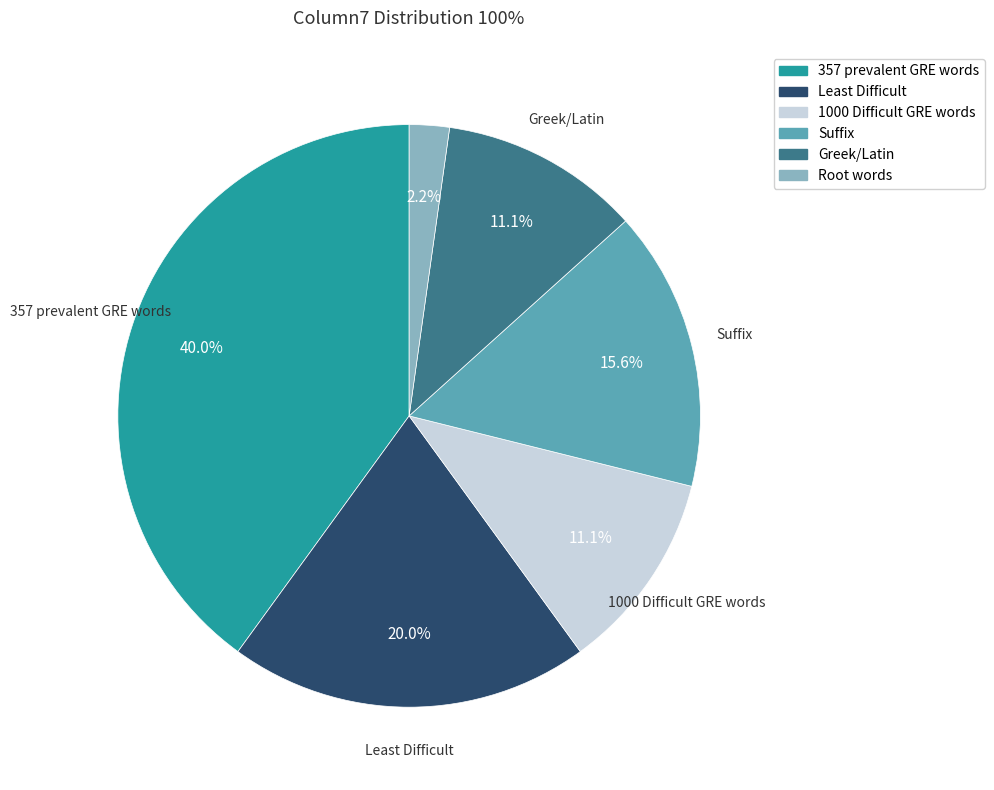

How many slices are in this pie chart?

6